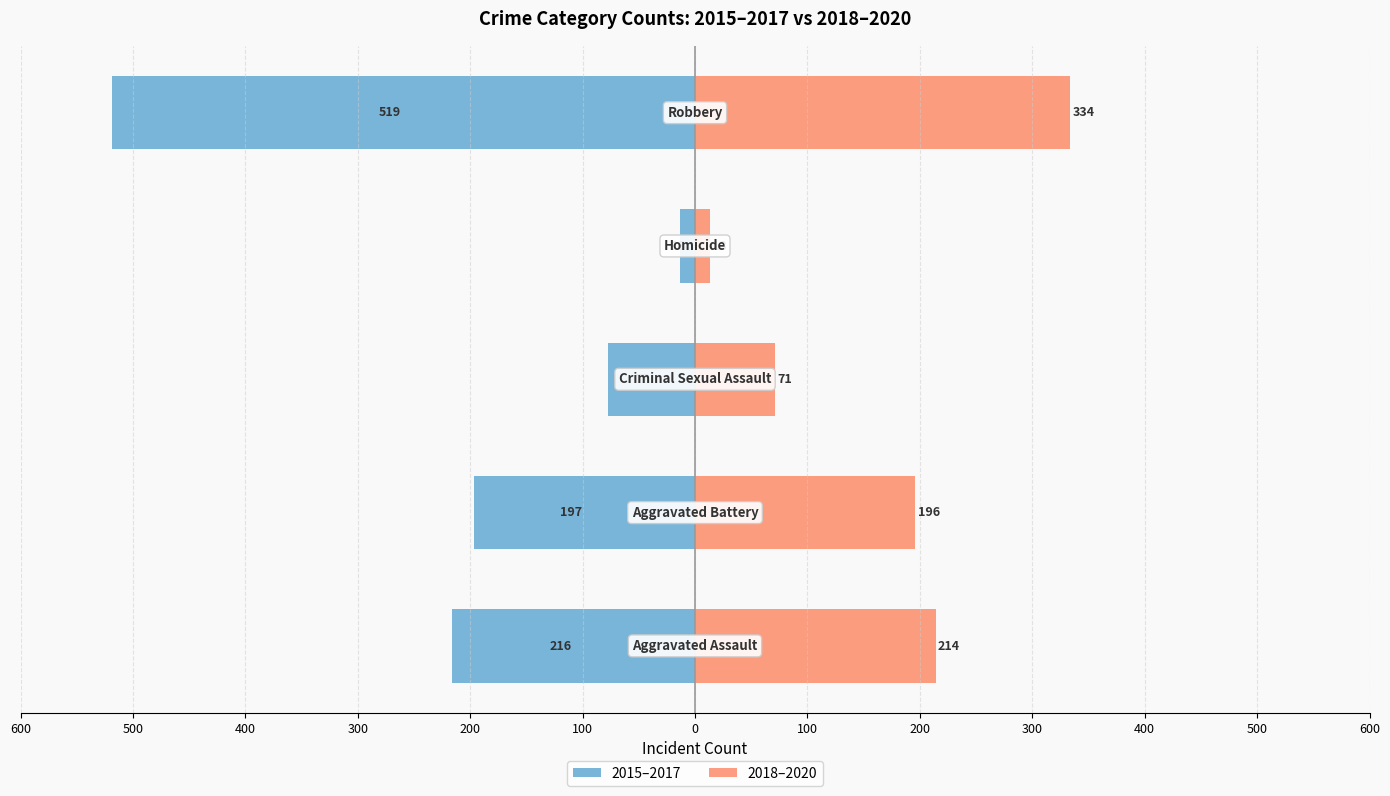

The value of 2018–2020 at 300 is 9. True or false?

False